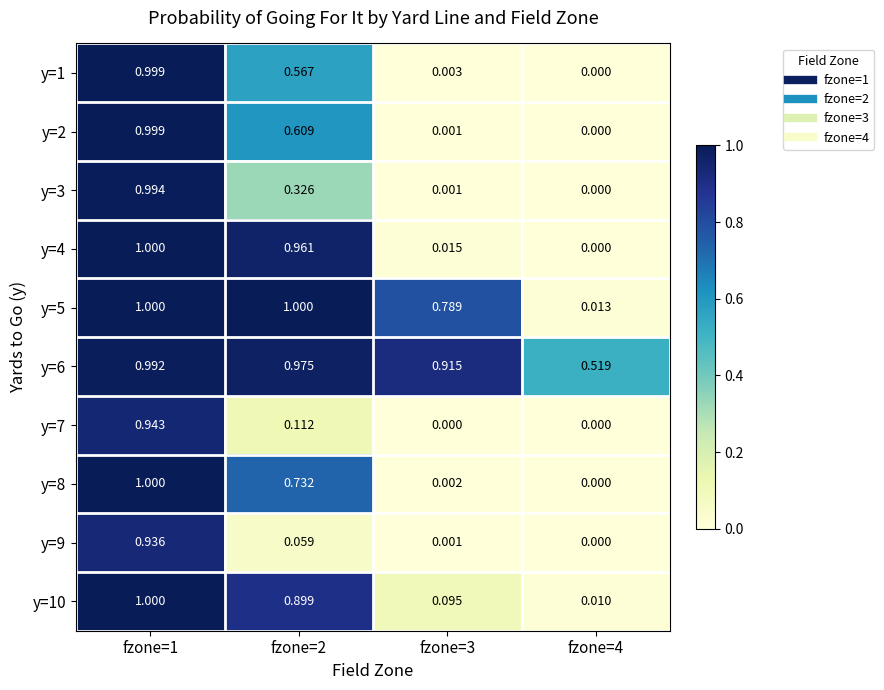

Is the value of y=9 at fzone=1 greater than the value of y=6 at fzone=3?

Yes